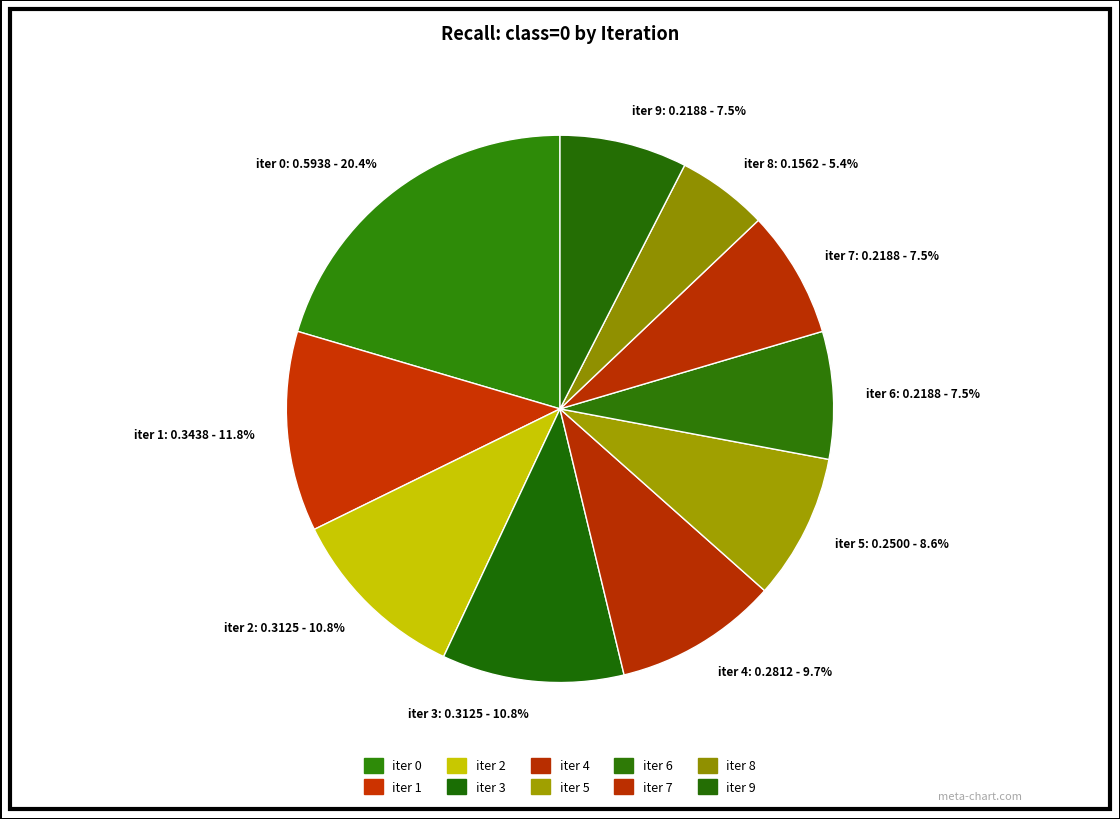

Which category has the smallest portion of the pie?

iter 8: 0.1562 - 5.4%